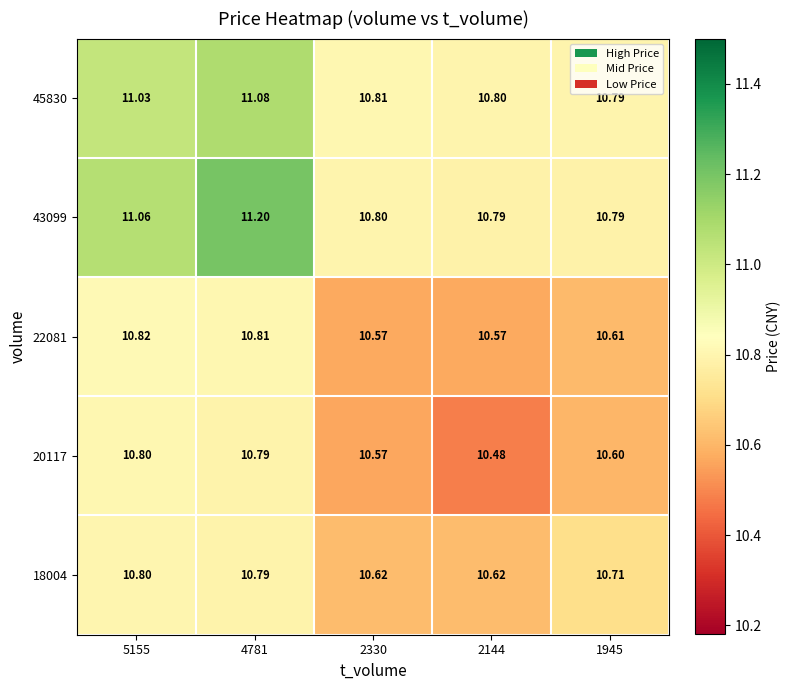

Is the value of 43099 at 4781 greater than the value of 18004 at 4781?

Yes